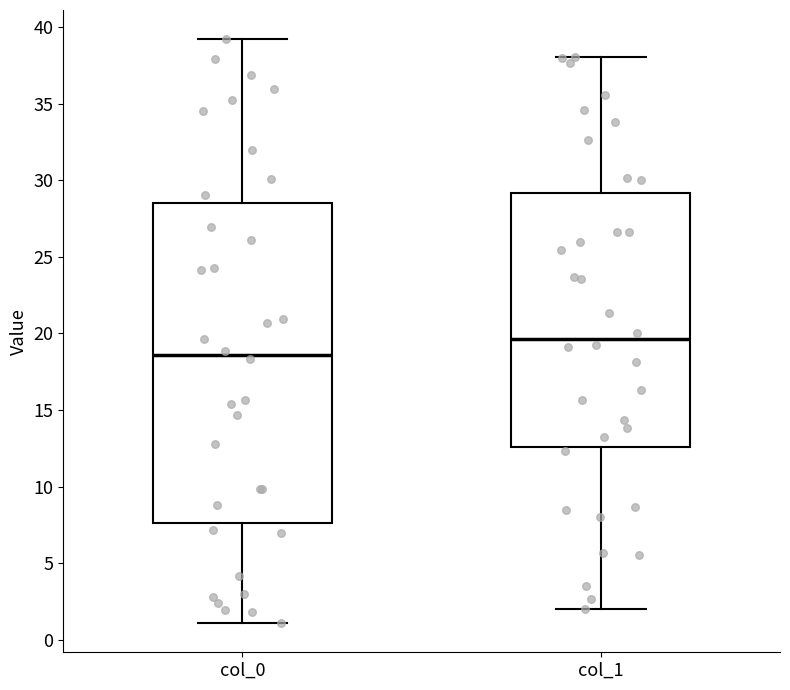

Reading left to right, transcribe this box plot: for each box, give where its median line is, the range the box spans, and where its two whiskers end, as read against the y-axis. The values are not printed on the chart, so give them approximately, as read against the axis.

col_0: median 18.5, box 7.5 to 28.5, whiskers 1.0 to 39.0
col_1: median 19.5, box 12.5 to 29.0, whiskers 2.0 to 38.0